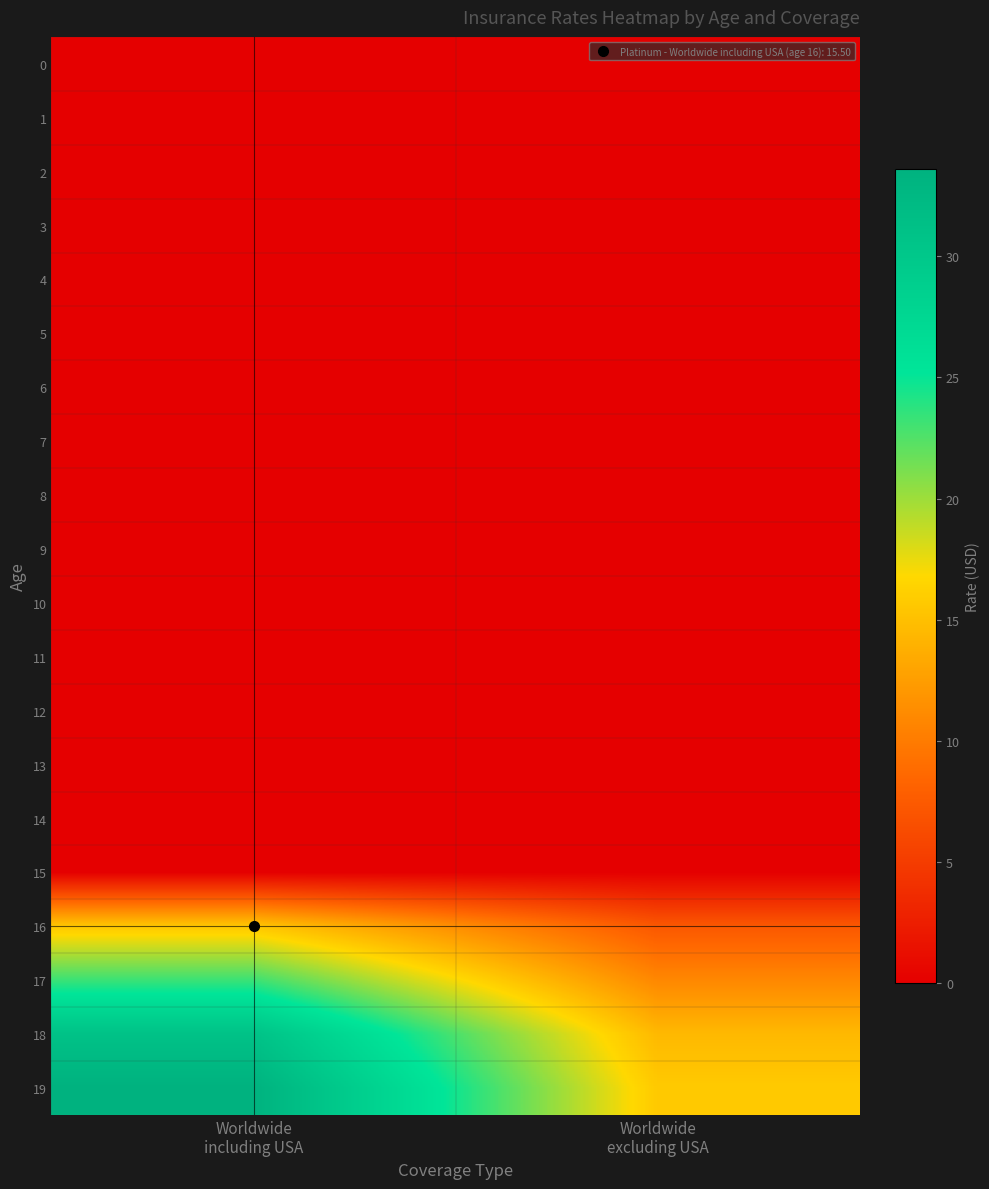

What is the difference between the highest and lowest values at Worldwide
including USA?

33.6